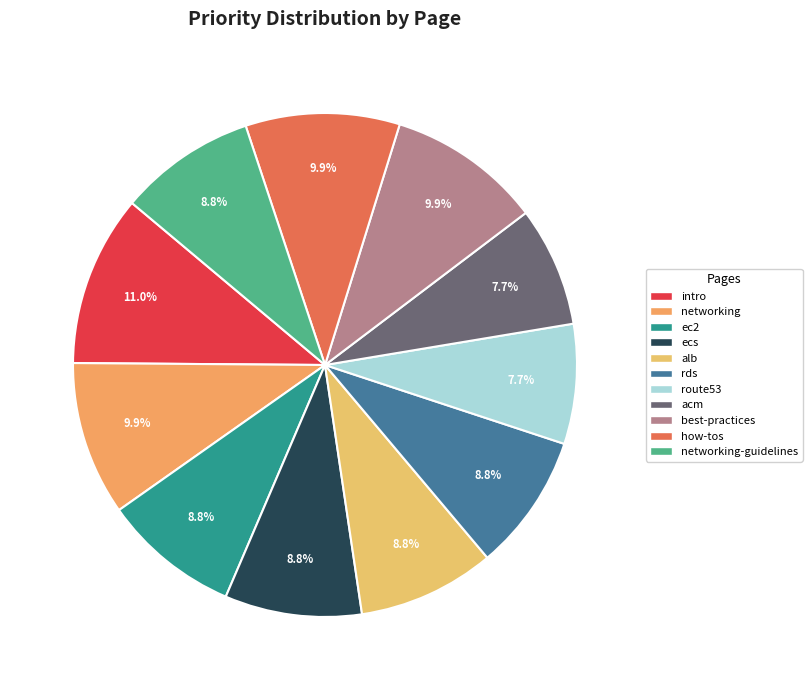

Approximately how many times larger is the value at best-practices compared to networking-guidelines?

1.1